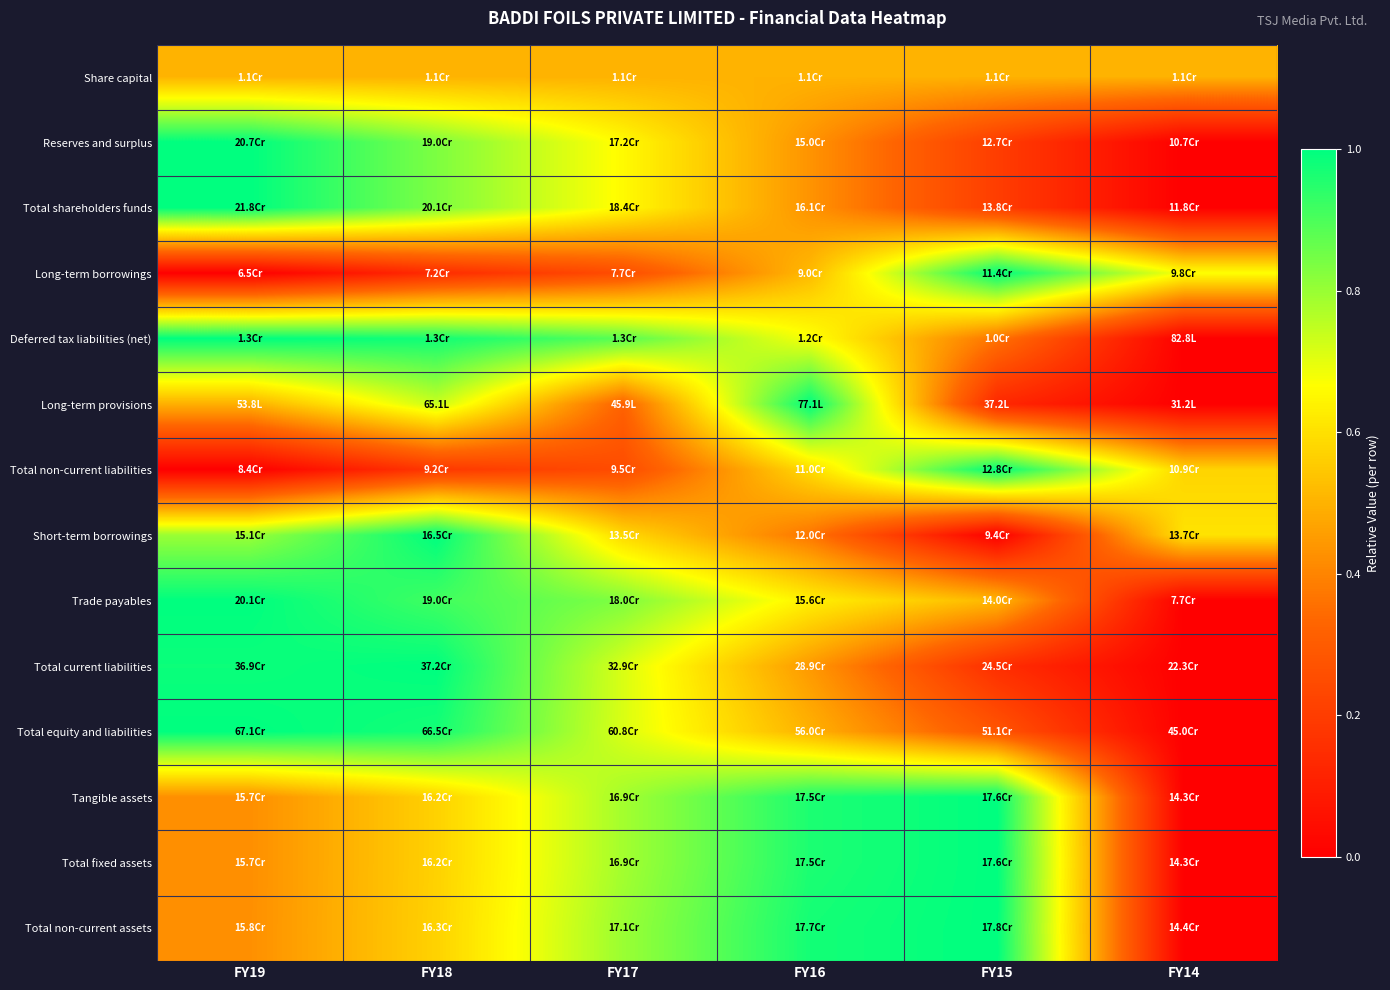

At which category is the sum across all series the highest?

FY18